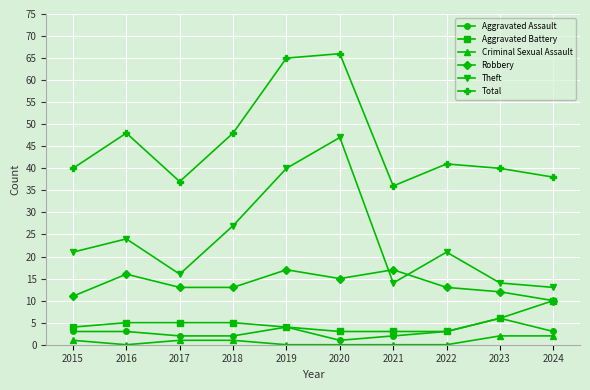

Which series changed the most between 2017 and 2021?

Robbery